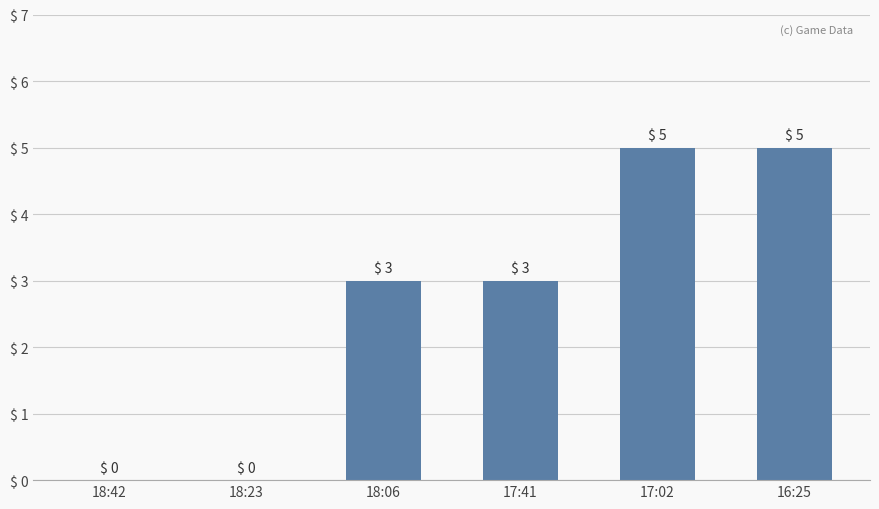

What is the sum of all values?

16